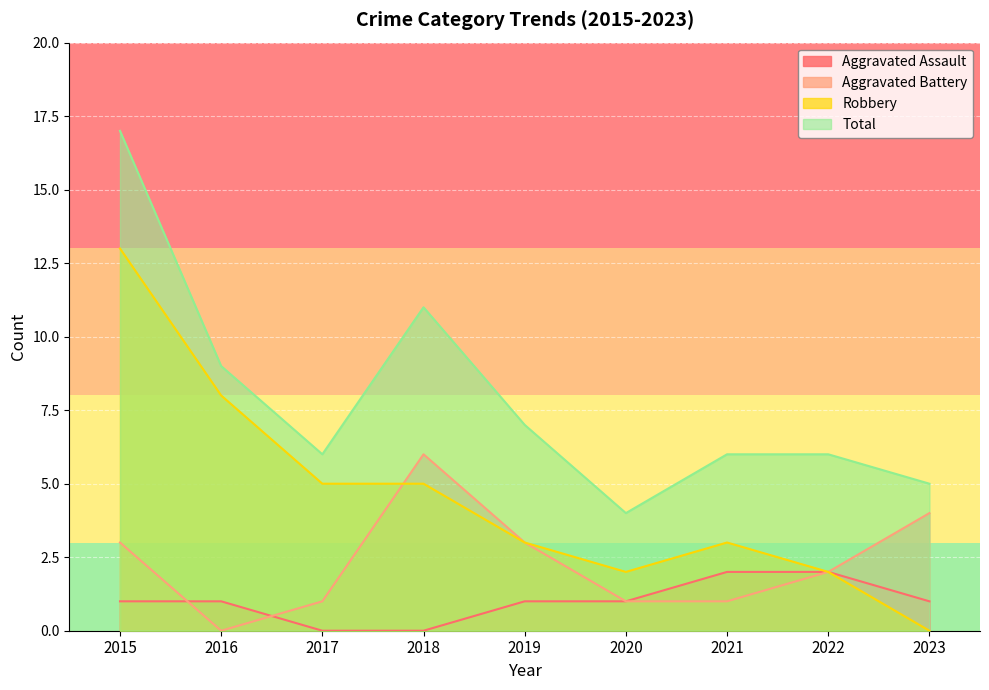

Rank the series by their average value, from highest to lowest.

Total, Robbery, Aggravated Battery, Aggravated Assault